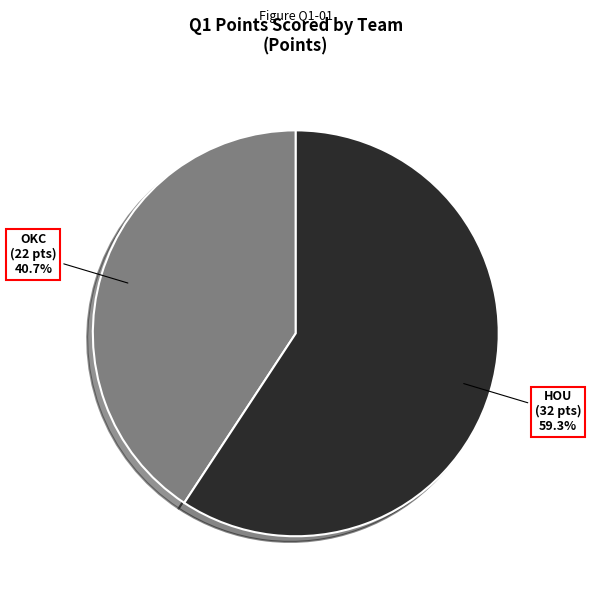

Is there any slice that represents more than half of the pie?

Yes